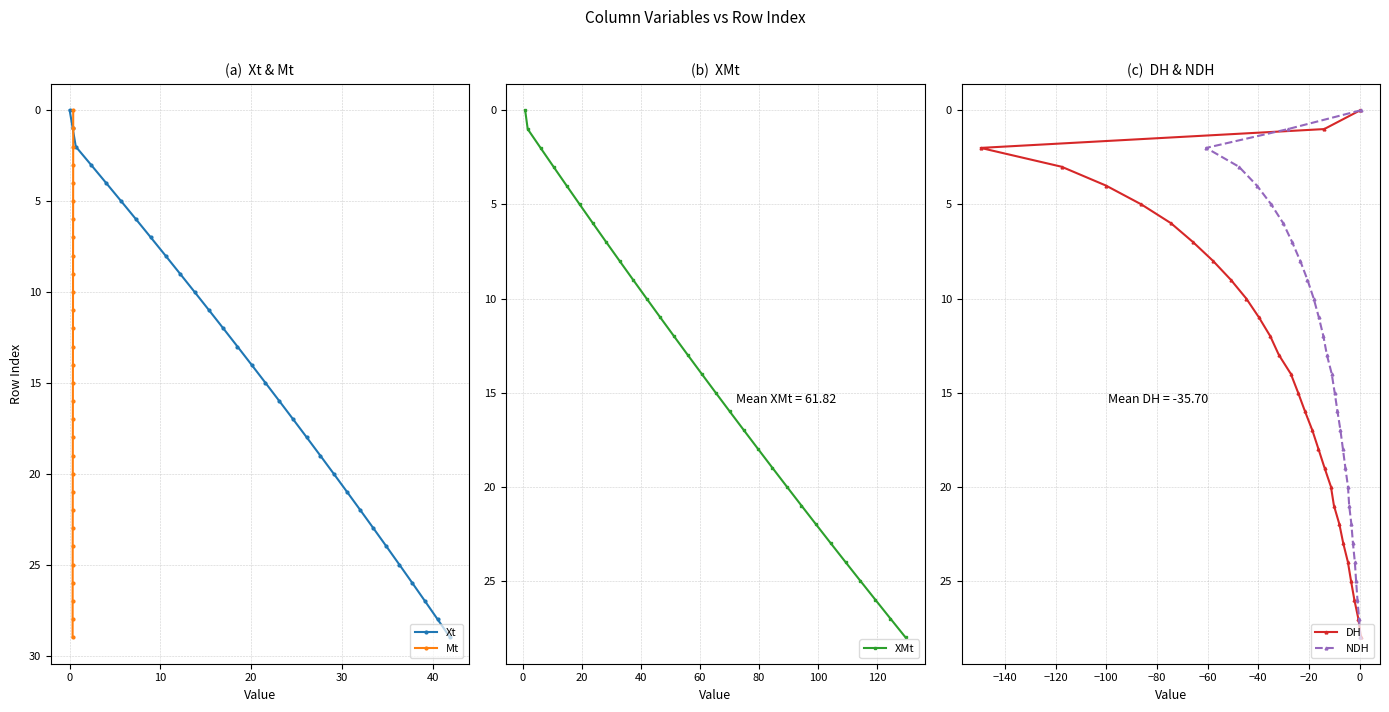

True or false: Xt has more than 1 points higher than both neighbors.

False